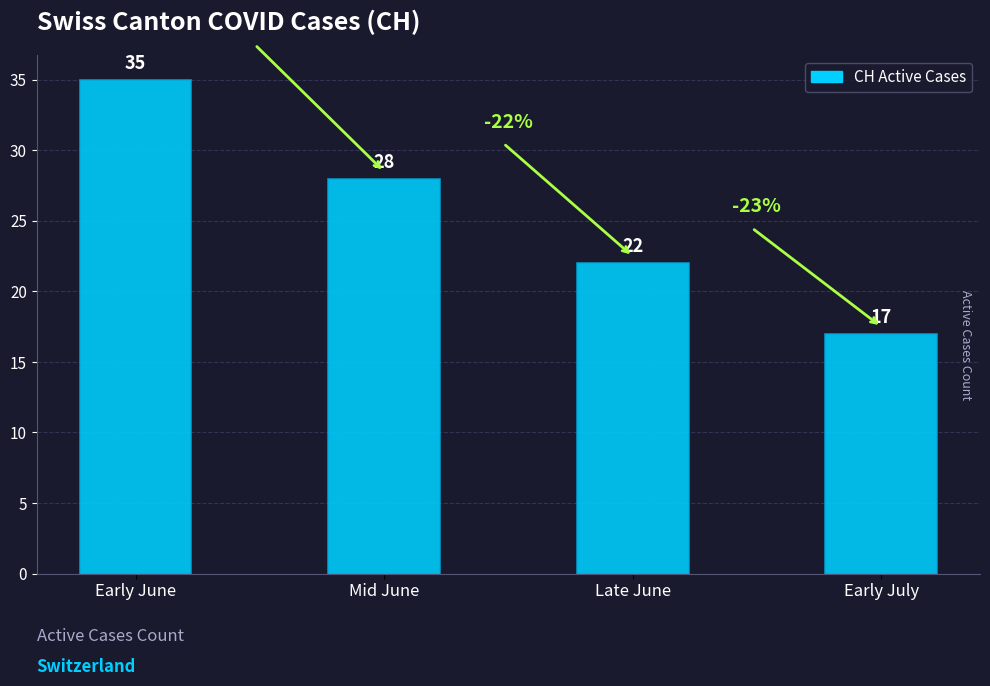

Reading left to right, extract all data points from this chart.

Early June=35	Mid June=28	Late June=22	Early July=17